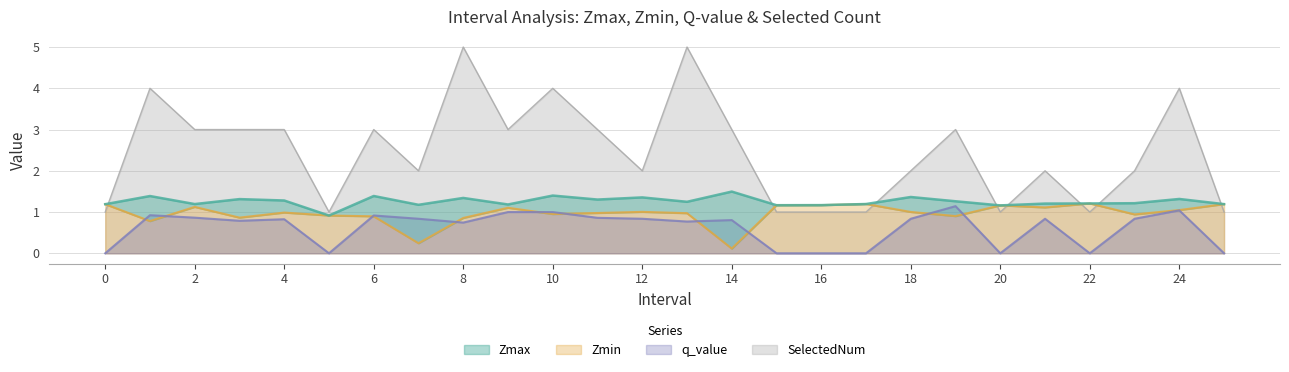

Reading left to right, extract all data points from this chart.

Zmax: 1.2	1.4	1.2	1.3	1.3	0.9	1.4	1.2	1.3	1.2	1.4	1.3	1.4	1.2	1.5	1.2	1.2	1.2	1.4	1.3	1.2	1.2	1.2	1.2	1.3	1.2
Zmin: 1.2	0.8	1.1	0.9	1.0	0.9	0.9	0.2	0.9	1.1	1.0	1.0	1.0	1.0	0.1	1.2	1.2	1.2	1.0	0.9	1.2	1.1	1.2	0.9	1.0	1.2
q_value: 0.0	0.9	0.9	0.8	0.8	0.0	0.9	0.8	0.7	1.0	1.0	0.9	0.8	0.8	0.8	0.0	0.0	0.0	0.8	1.1	0.0	0.8	0.0	0.8	1.0	0.0
SelectedNum: 1.0	4.0	3.0	3.0	3.0	1.0	3.0	2.0	5.0	3.0	4.0	3.0	2.0	5.0	3.0	1.0	1.0	1.0	2.0	3.0	1.0	2.0	1.0	2.0	4.0	1.0